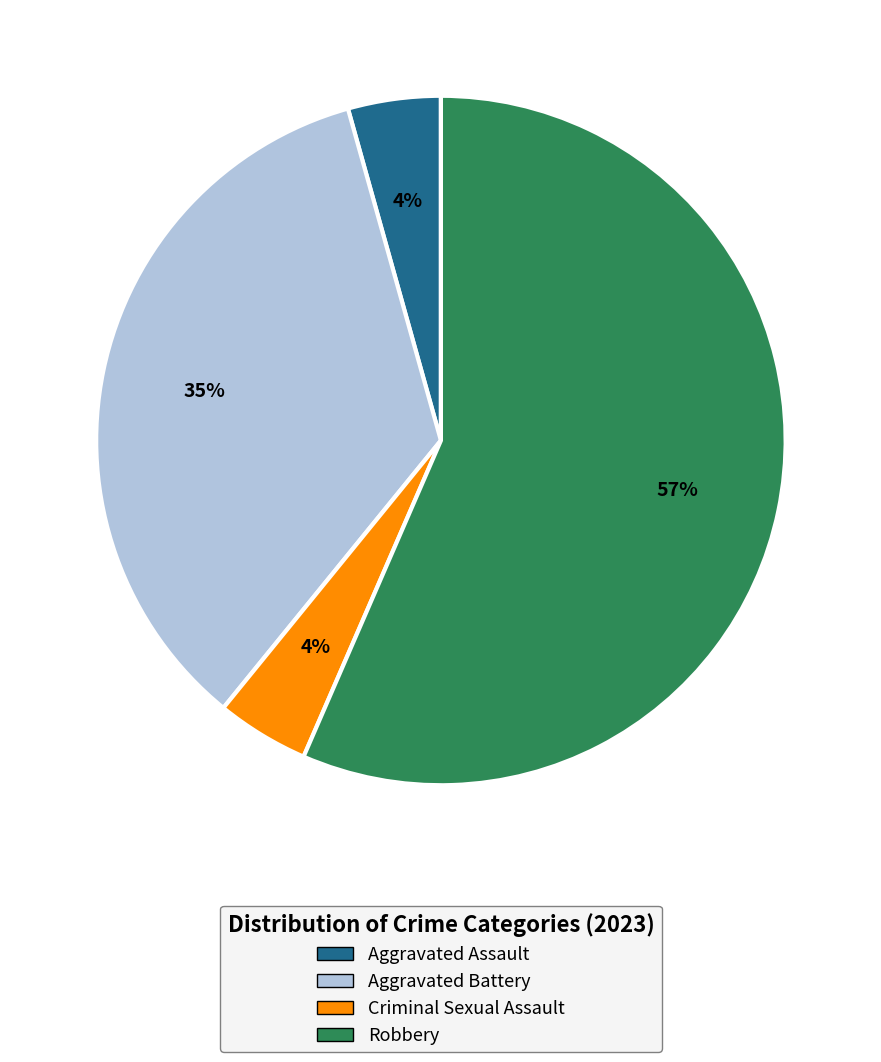

To the nearest percent, what is the average slice percentage?

25%